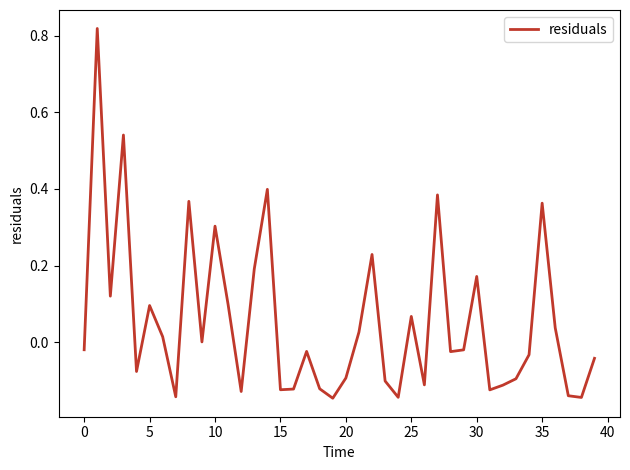

How many lines are shown in the chart?

1